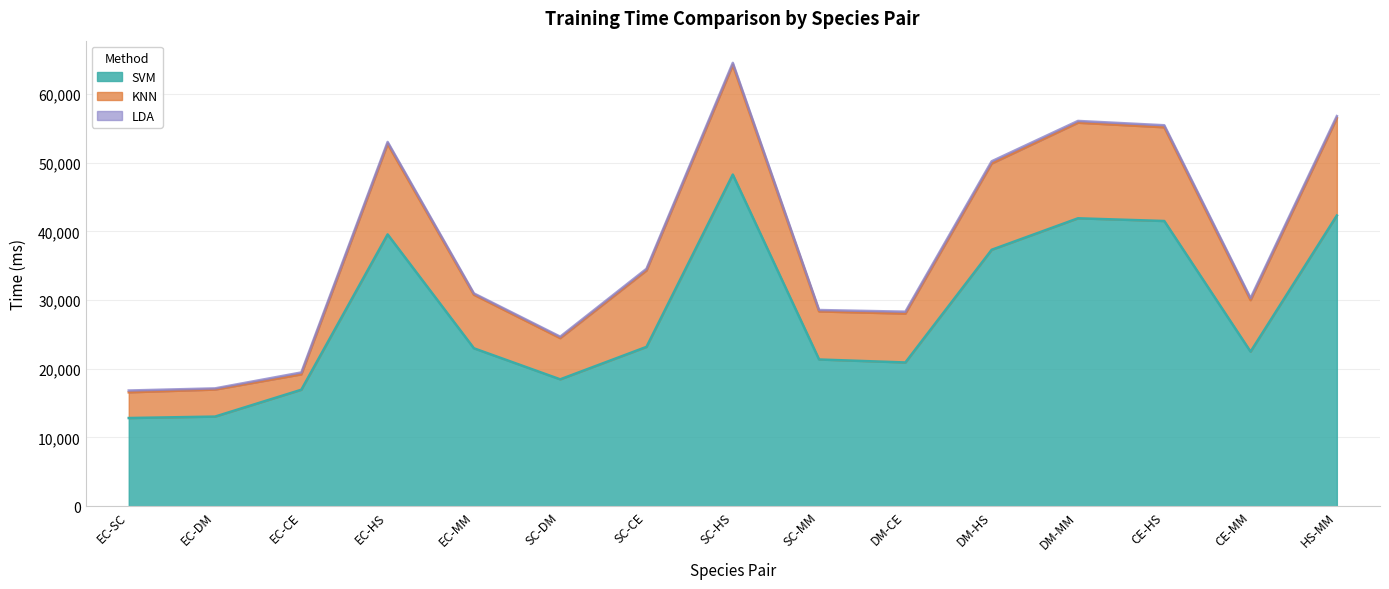

What is the difference between the maximum and minimum values in the LDA series?

155.1